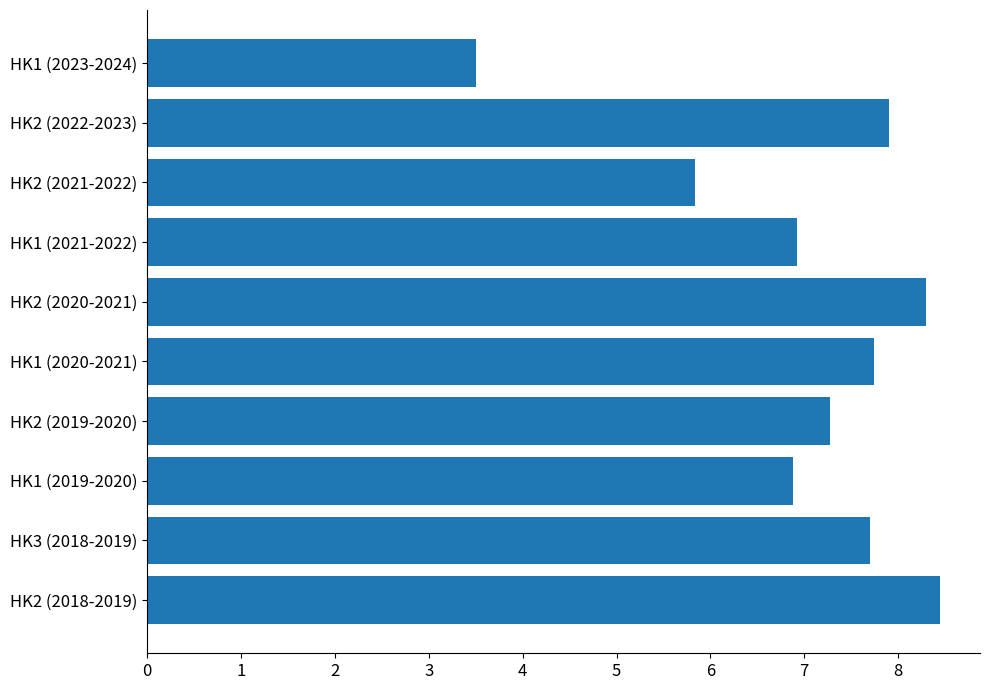

Read the value at HK1 (2021-2022).

6.9